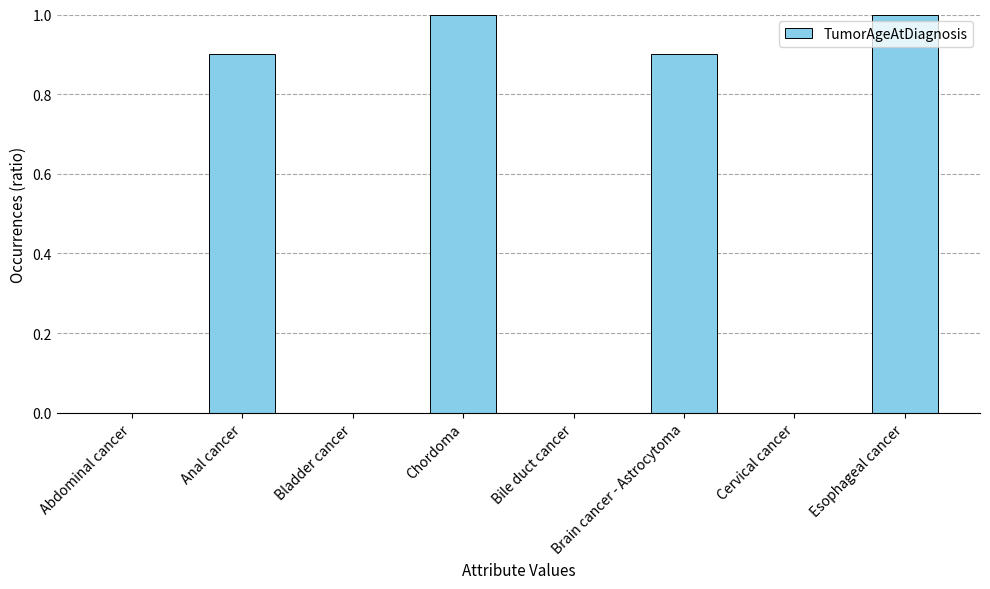

What is the greatest value displayed?

1.0